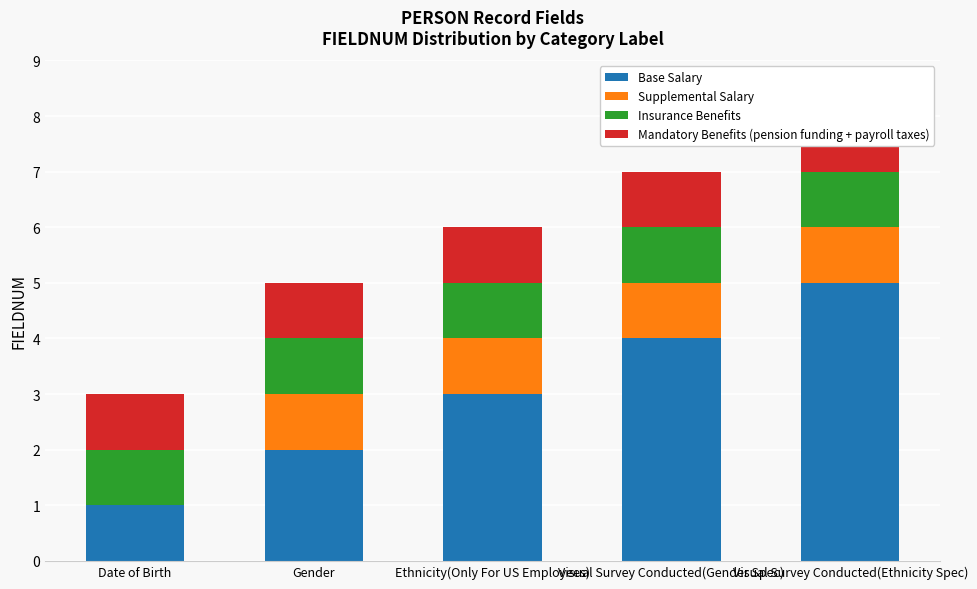

At which category is the sum across all series the highest?

Visual Survey Conducted(Ethnicity Spec)